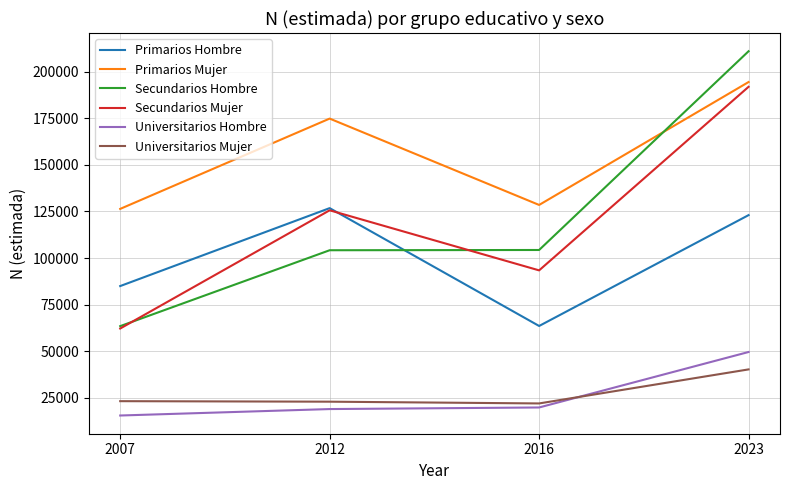

What value does the Secundarios Mujer series have at 2012, to the nearest 10?

125650